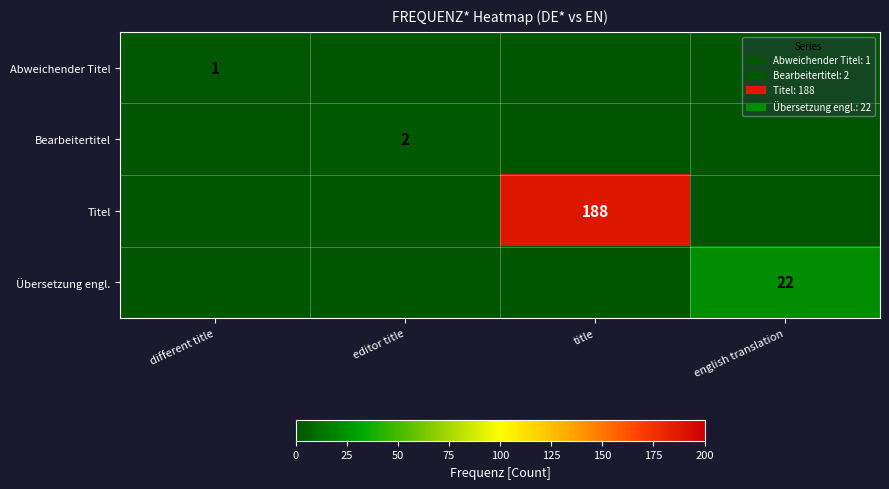

The value of Übersetzung engl. at english translation is 22. True or false?

True